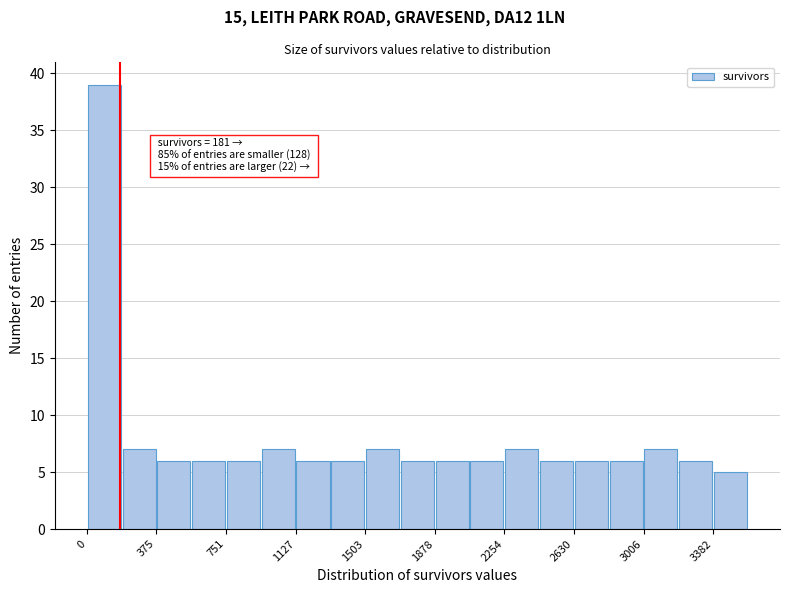

Read against the x-axis, roughly where is the centre of the tallest bar?

100